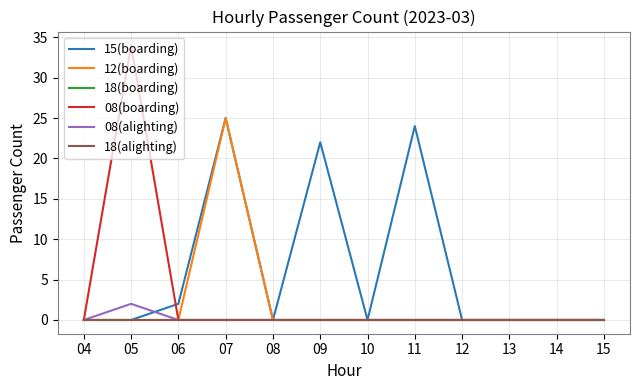

Does the chart display data point markers on the line(s)?

No